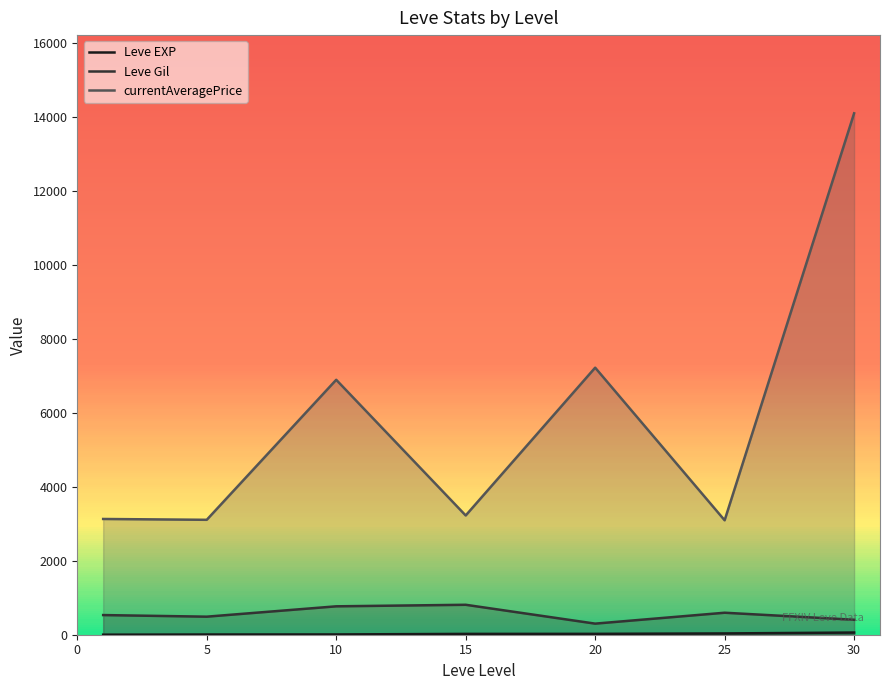

How many interior local peaks does the Leve Gil series have?

2